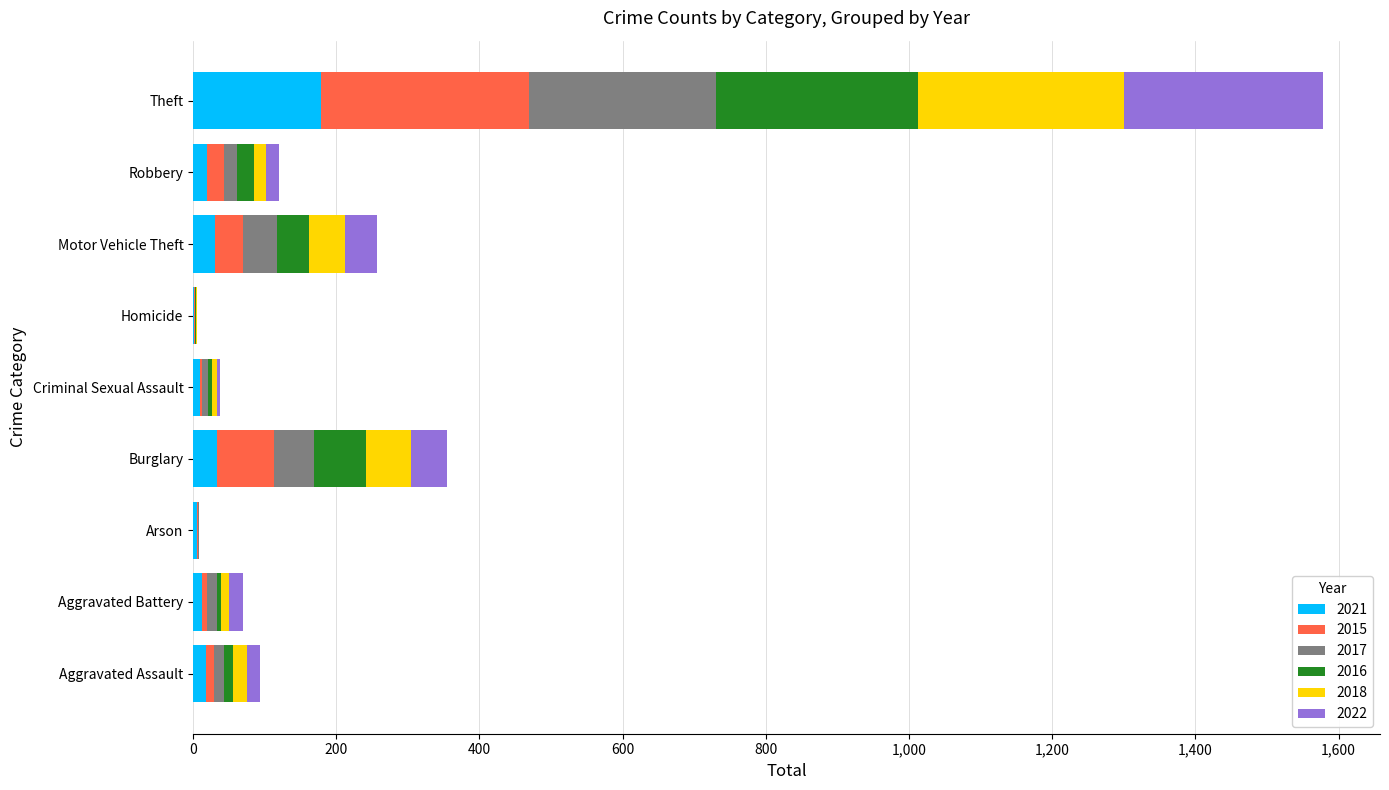

Which category has the highest value in the 2021 series?

Theft